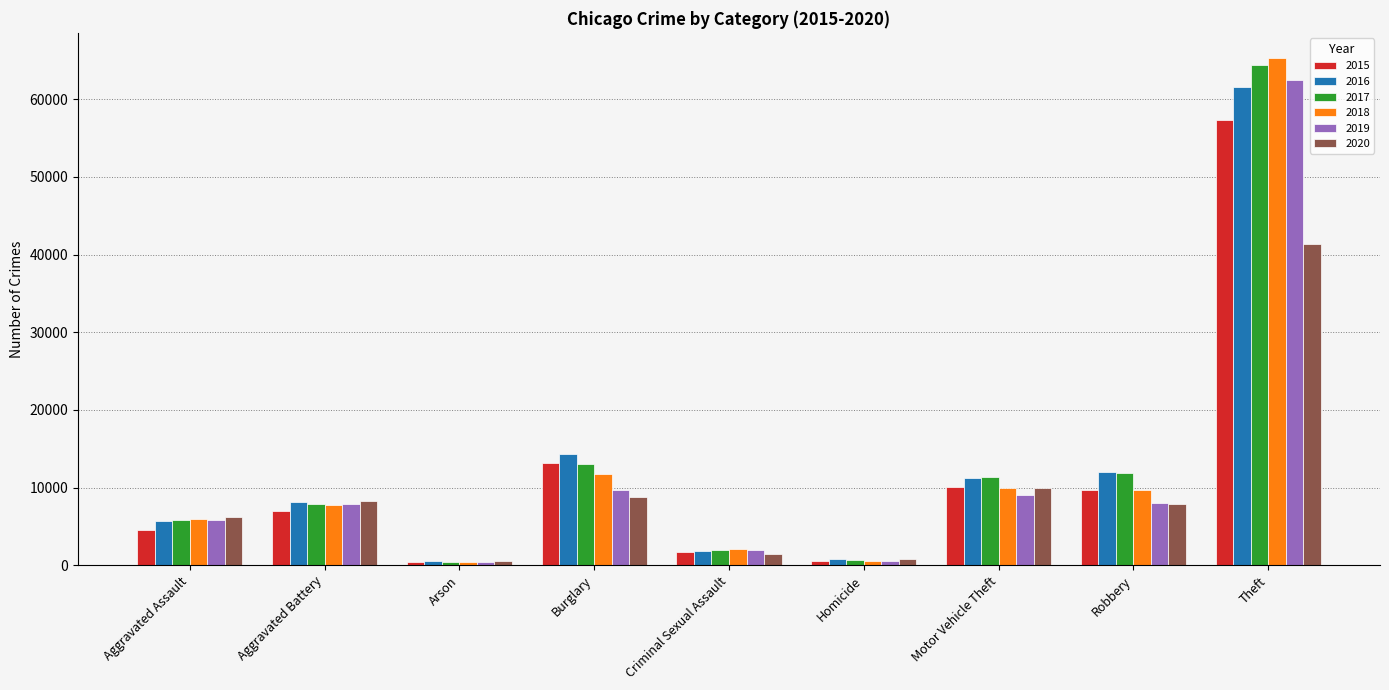

How many bars are there in total?

54